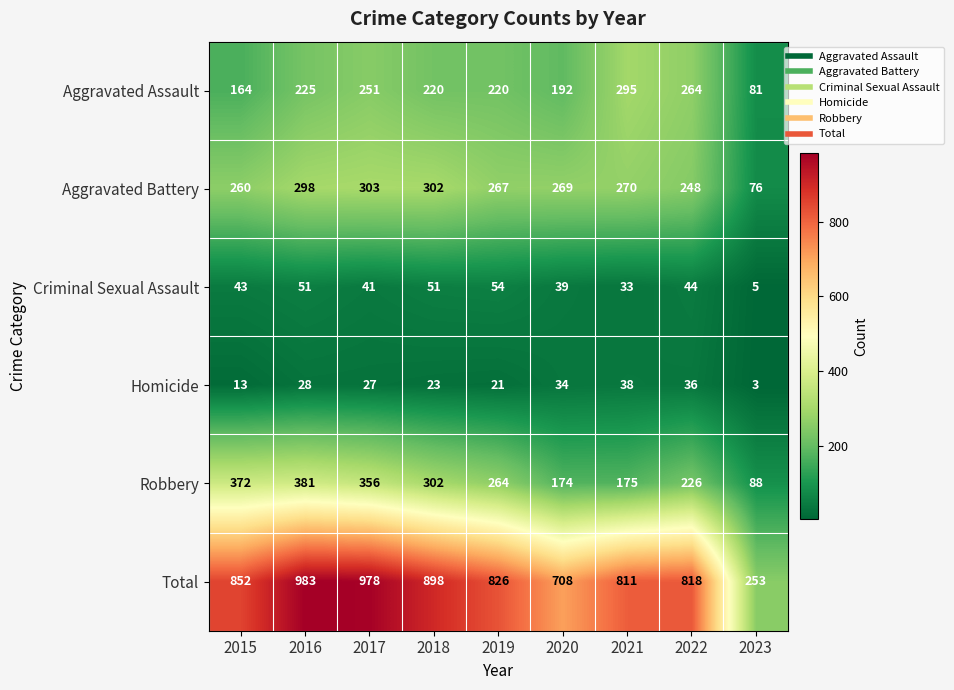

How many series are shown in this chart?

6